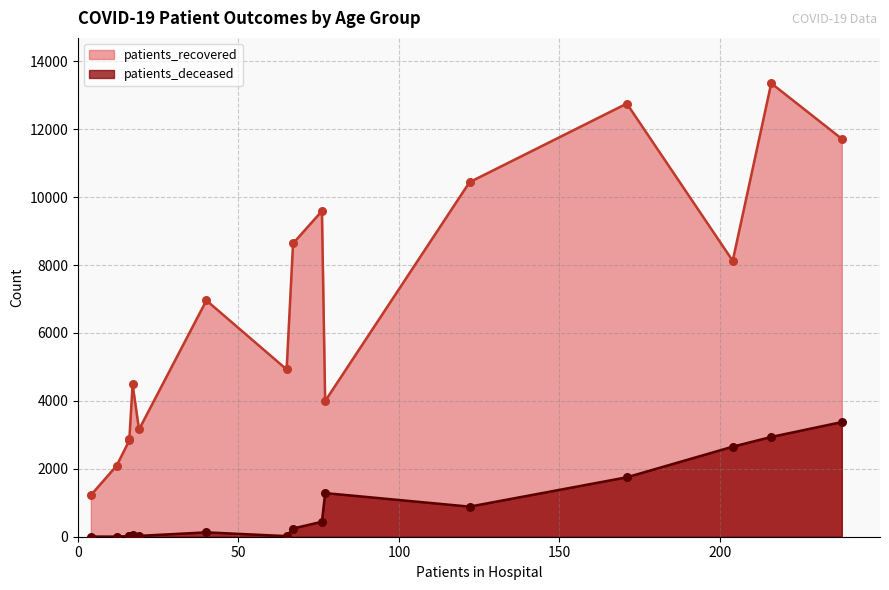

Which series reaches the minimum Y coordinate?

patients_deceased